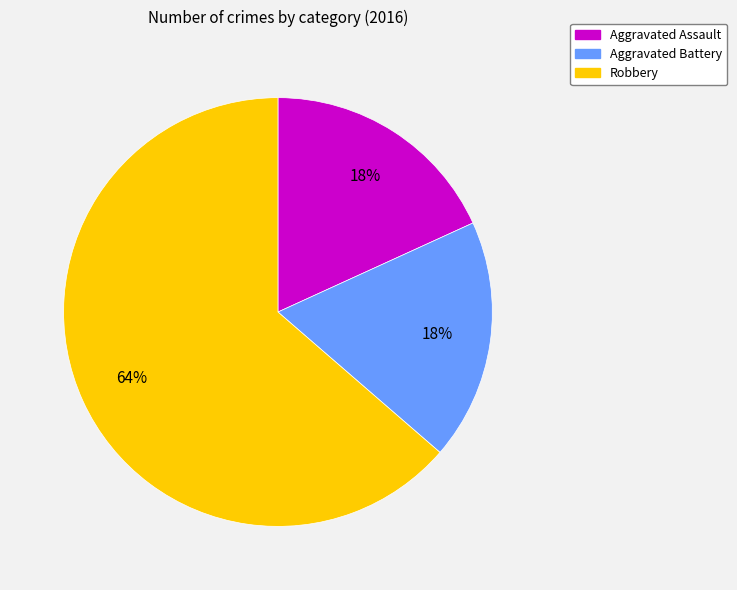

Does Robbery account for over 50% of the chart?

Yes